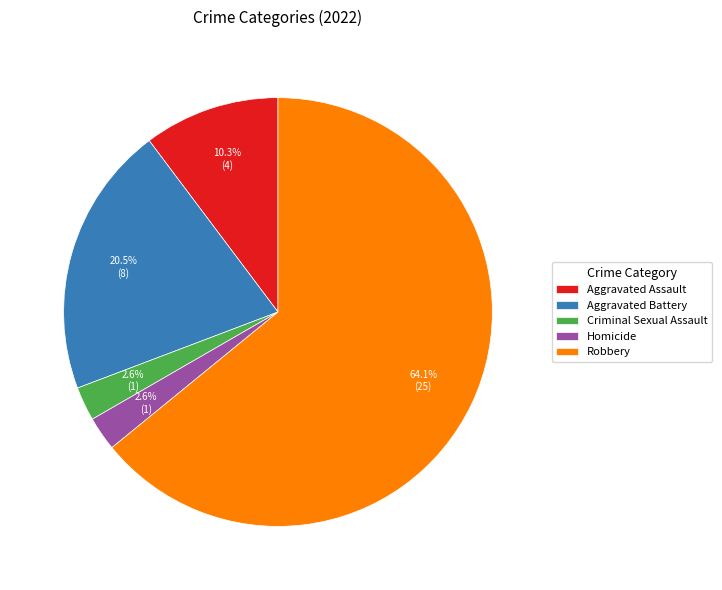

What percentage is NOT represented by Aggravated Battery?

79.5%